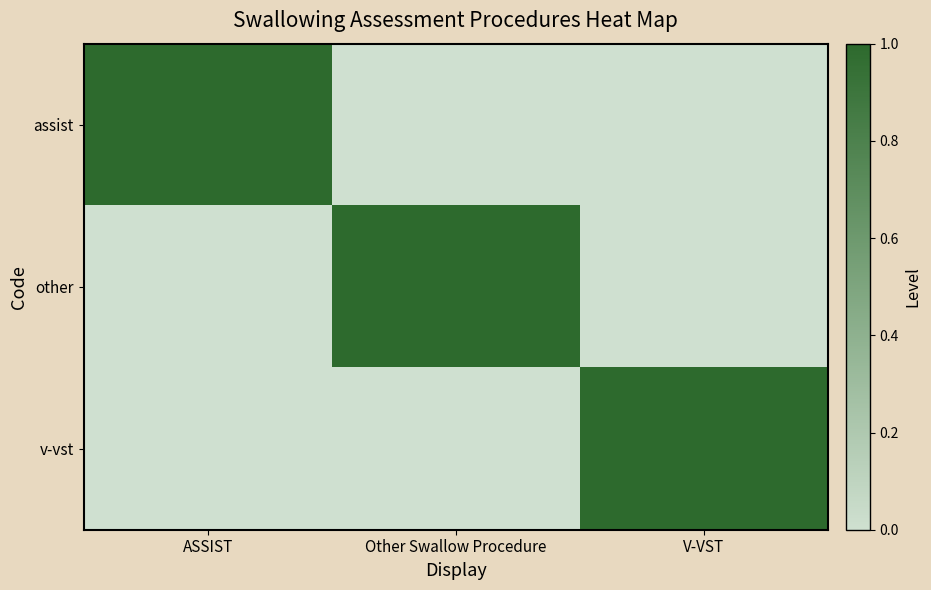

What is the total value across all series at V-VST?

1